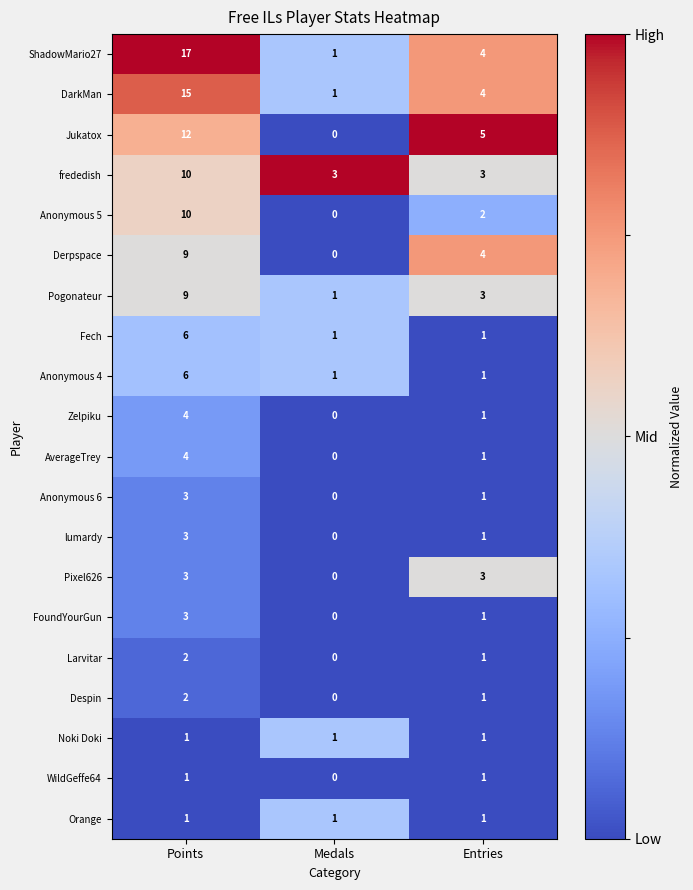

Which label corresponds to the largest value in the chart?

Points